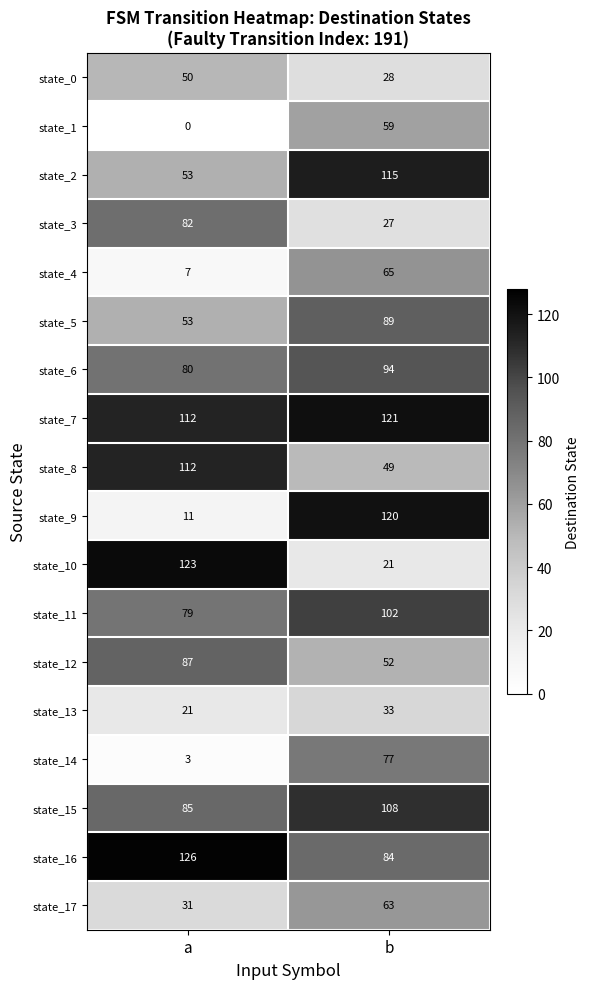

Count the number of data series in this chart.

18